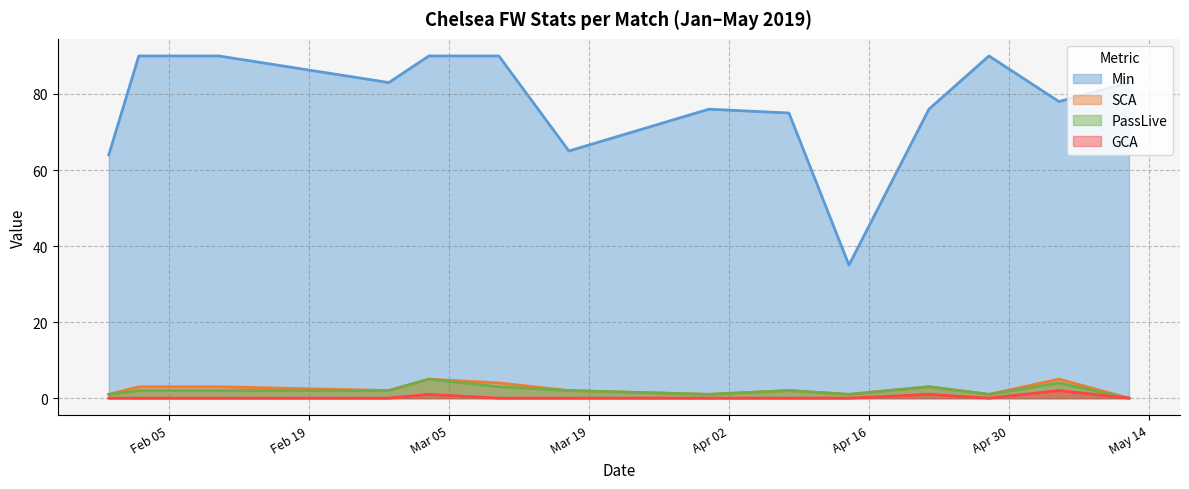

The value of Min at 2019-02-02 is 153. True or false?

False